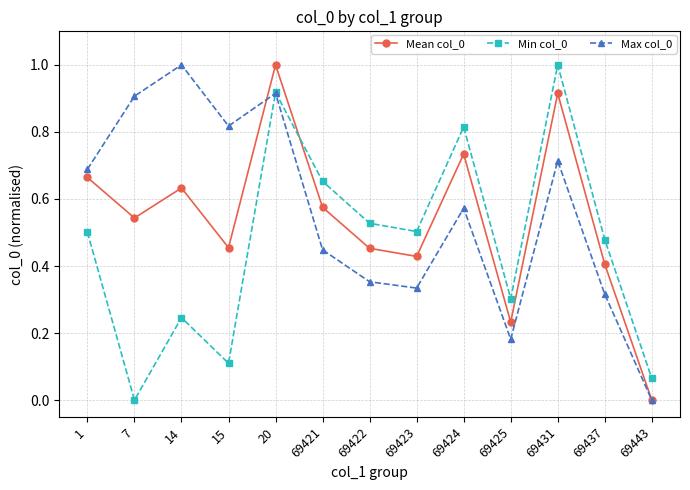

How many lines are shown in the chart?

3